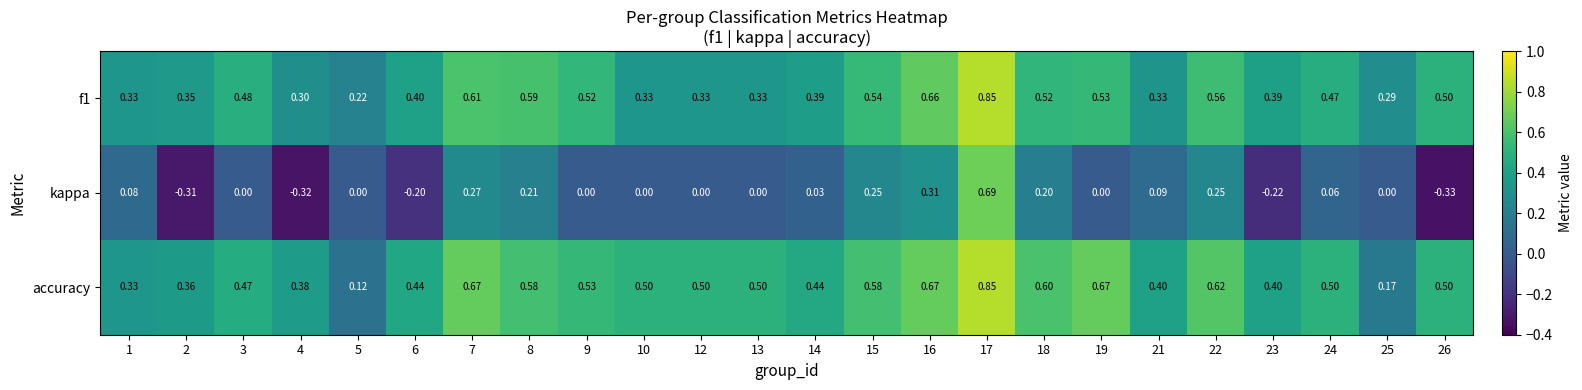

Which series has the largest range (max minus min)?

kappa